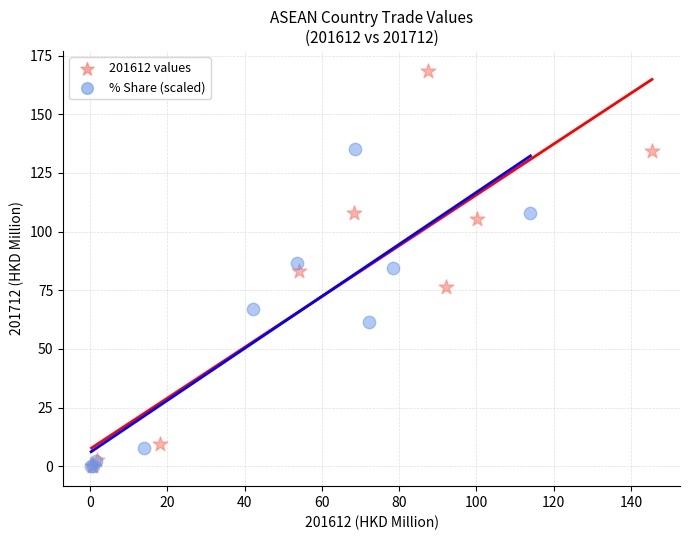

Which series contains the highest Y value?

201612 values